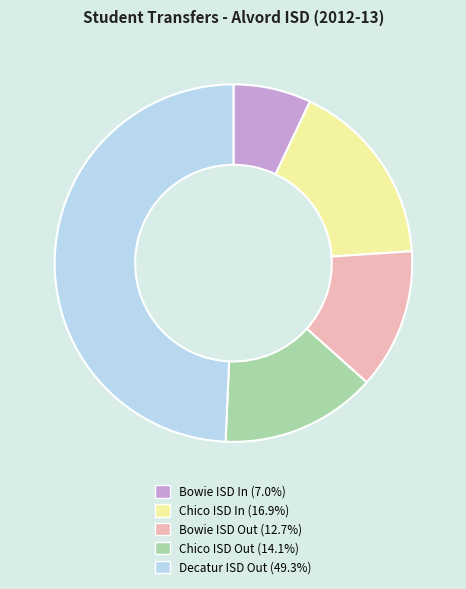

Does any single category account for the majority?

No